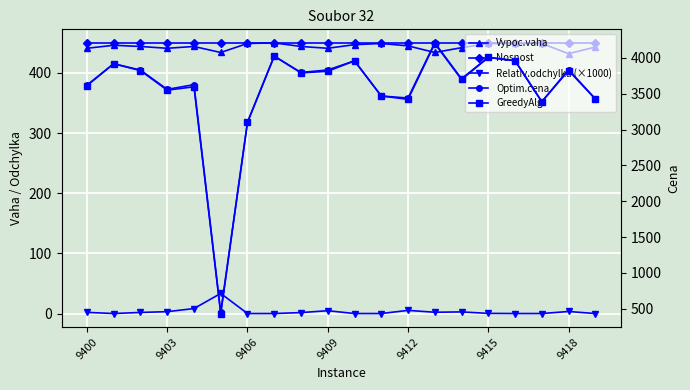

True or false: Relativ.odchylka (×1000) and Vypoc.vaha intersect in this chart.

False